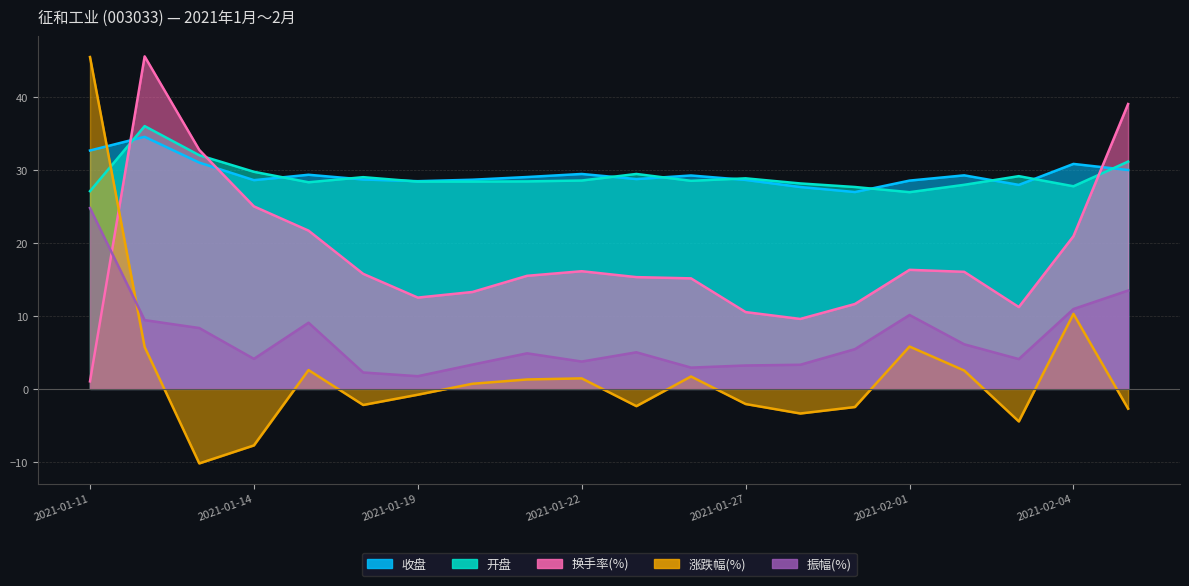

How many lines are shown in the chart?

5